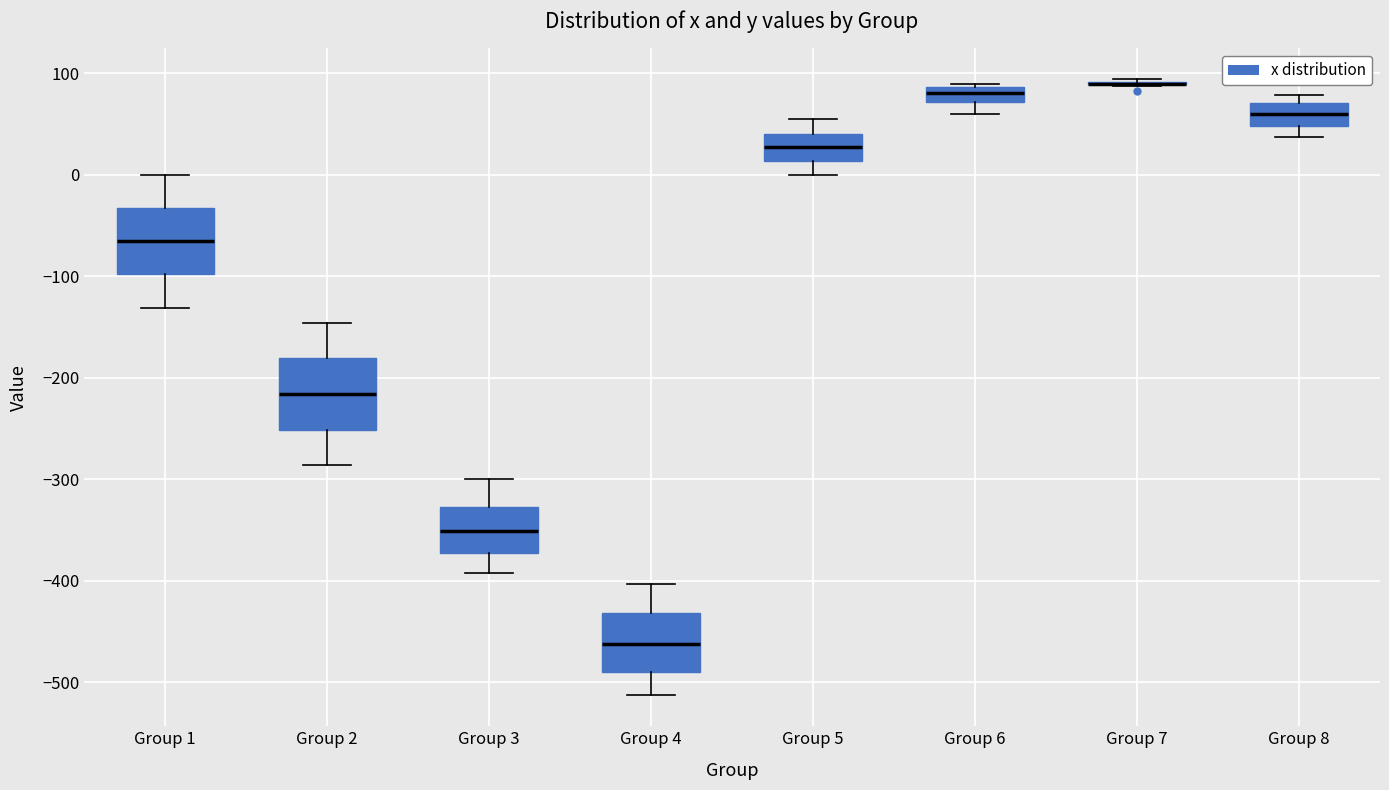

Where does the median line of the box for Group 6 sit on the y-axis? The values are not printed on the chart, so give them approximately, as read against the axis.

80